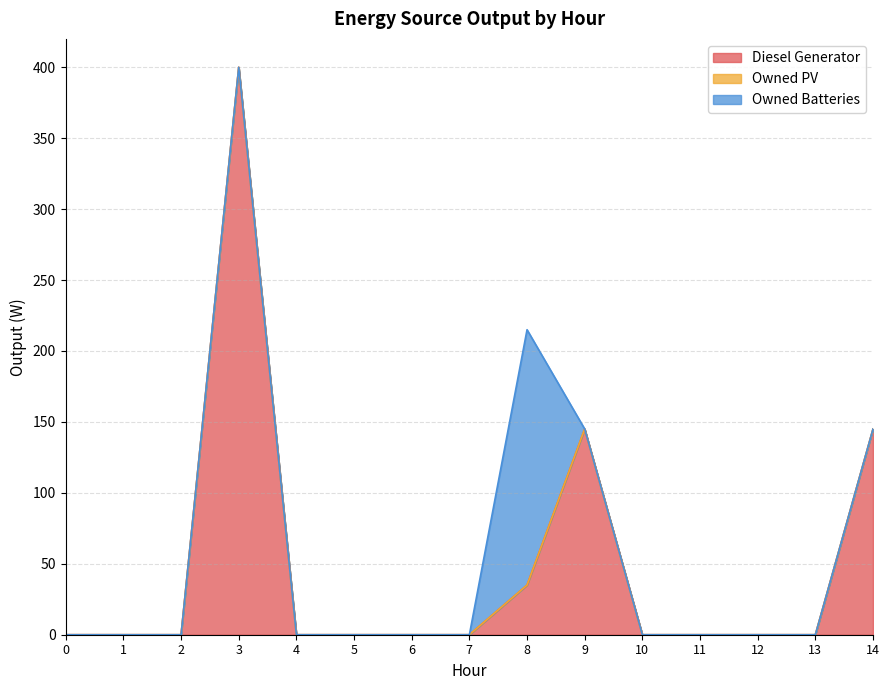

Reading left to right, extract all data points from this chart.

Diesel Generator: 0=0	1=0	2=0	3=400	4=0	5=0	6=0	7=0	8=35	9=145	10=0	11=0	12=0	13=0	14=145
Owned PV: 0=0	1=0	2=0	3=0	4=0	5=0	6=0	7=0	8=0	9=0	10=0	11=0	12=0	13=0	14=0
Owned Batteries: 0=0	1=0	2=0	3=0	4=0	5=0	6=0	7=0	8=180	9=0	10=0	11=0	12=0	13=0	14=0